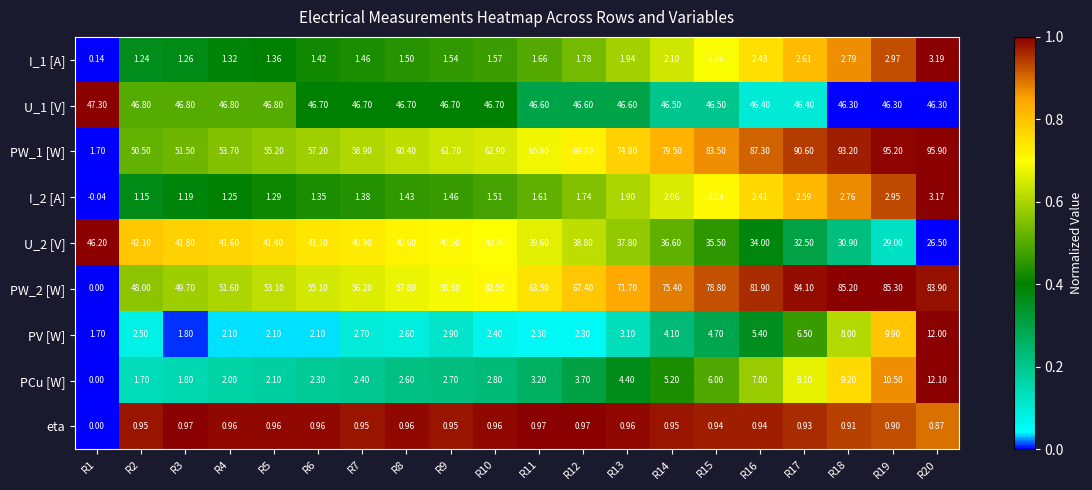

How many distinct data groups are displayed?

9